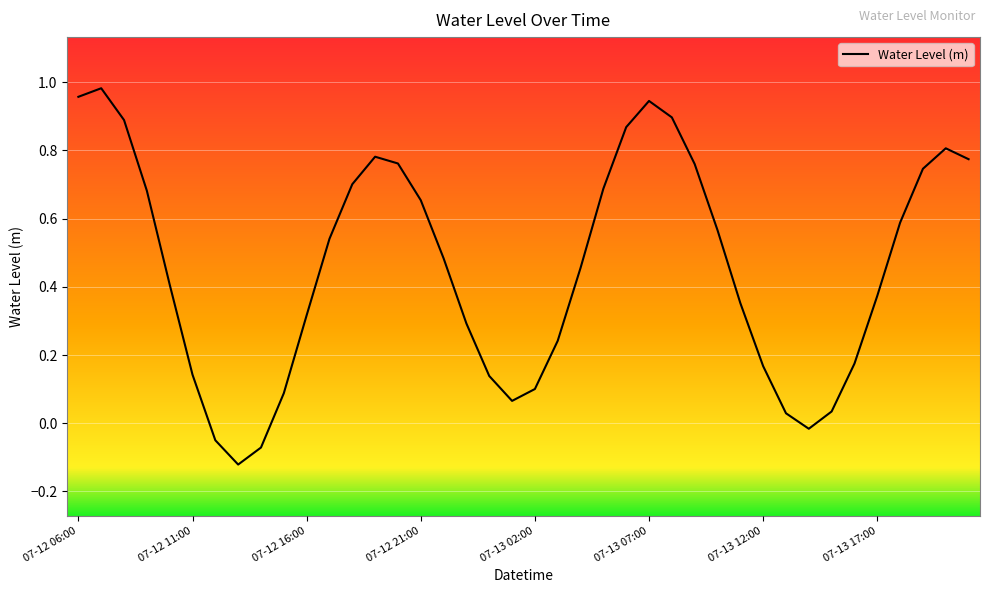

What is the difference between the maximum and minimum values?

1.1